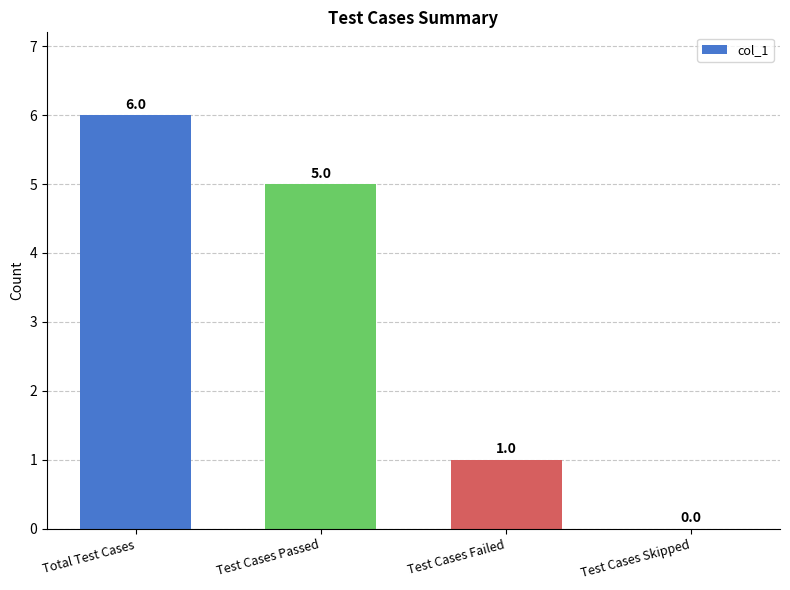

Are the bars horizontal?

No